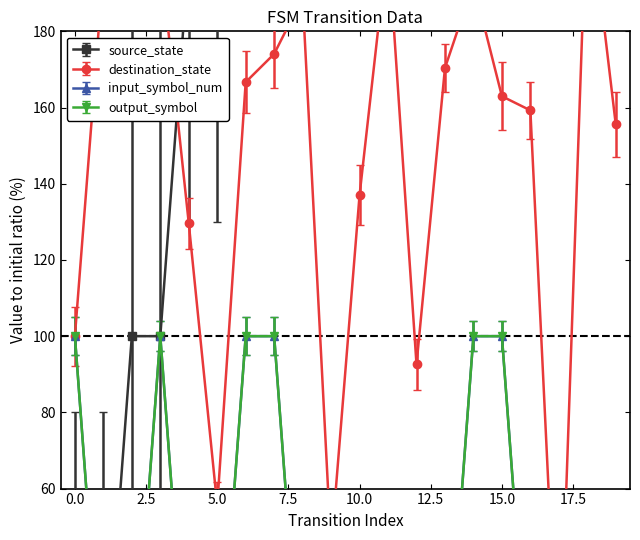

Reading right to left, what are all the values shown in this chart?

source_state: 19=900.0	18=900.0	17=800.0	16=800.0	15=700.0	14=700.0	13=600.0	12=600.0	11=500.0	10=500.0	9=400.0	8=400.0	7=300.0	6=300.0	5=200.0	4=200.0	3=100.0	2=100.0	1=0.0	0=0.0
destination_state: 19=155.6	18=218.5	17=3.7	16=159.3	15=163.0	14=192.6	13=170.4	12=92.6	11=203.7	10=137.0	9=44.4	8=188.9	7=174.1	6=166.7	5=55.6	4=129.6	3=200.0	2=188.9	1=196.3	0=100.0
input_symbol_num: 19=0.0	18=0.0	17=0.0	16=0.0	15=100.0	14=100.0	13=0.0	12=0.0	11=0.0	10=0.0	9=0.0	8=0.0	7=100.0	6=100.0	5=0.0	4=0.0	3=100.0	2=0.0	1=0.0	0=100.0
output_symbol: 19=0.0	18=0.0	17=0.0	16=0.0	15=100.0	14=100.0	13=0.0	12=0.0	11=0.0	10=0.0	9=0.0	8=0.0	7=100.0	6=100.0	5=0.0	4=0.0	3=100.0	2=0.0	1=0.0	0=100.0